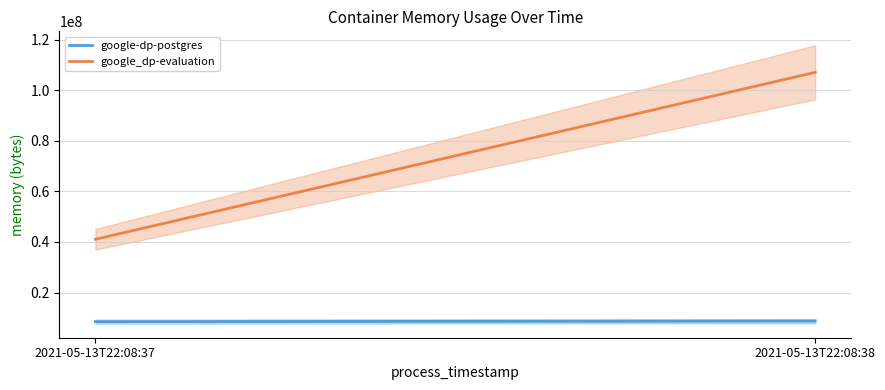

Reading left to right, transcribe all the data shown in this chart.

google-dp-postgres: 8482816	8704000
google_dp-evaluation: 41041920	107036672